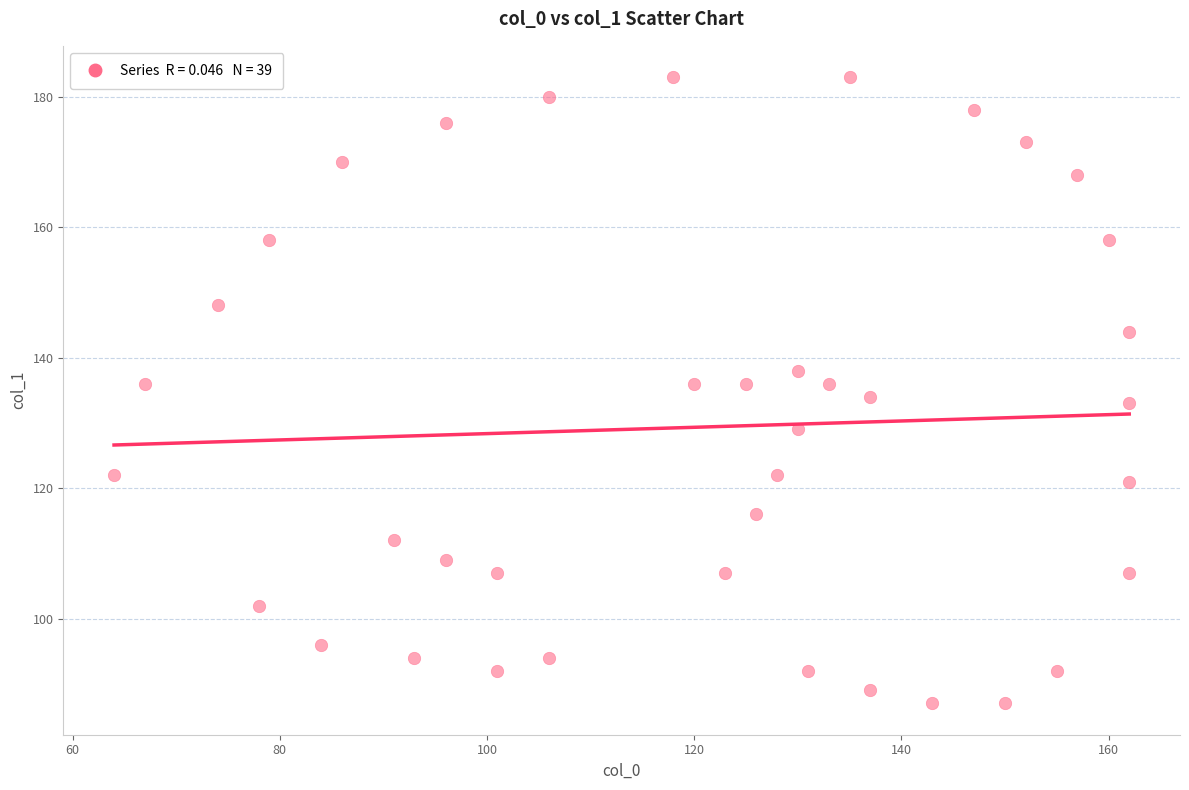

What is the range of Y values (max minus min)?

96